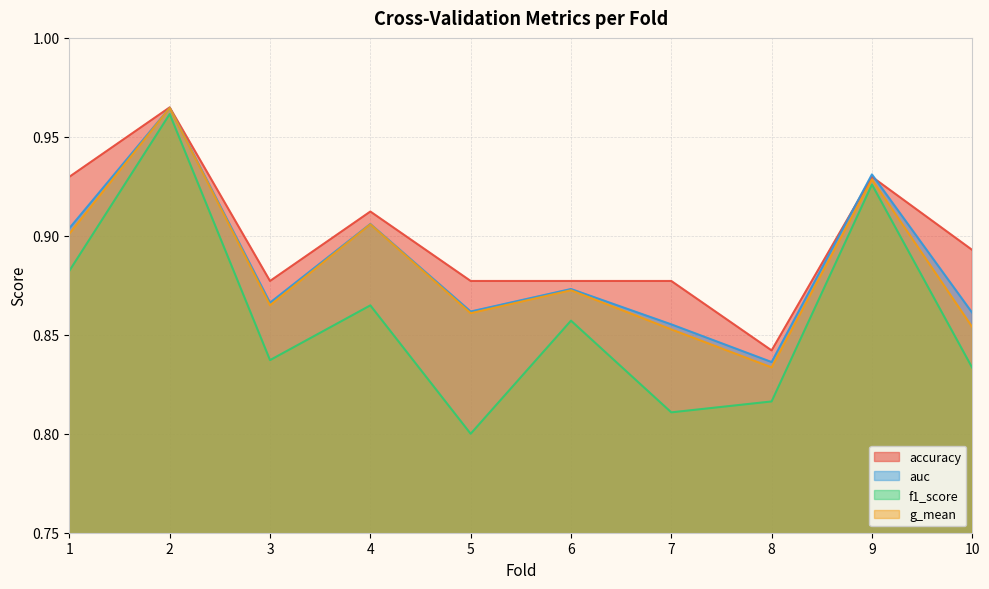

Which category has the lowest value across all series?

5